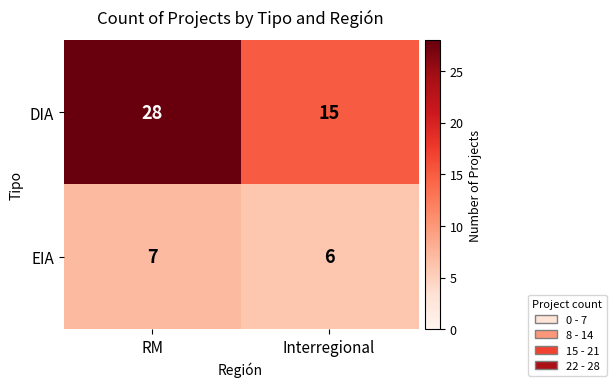

True or false: DIA has a value of 42 at RM.

False